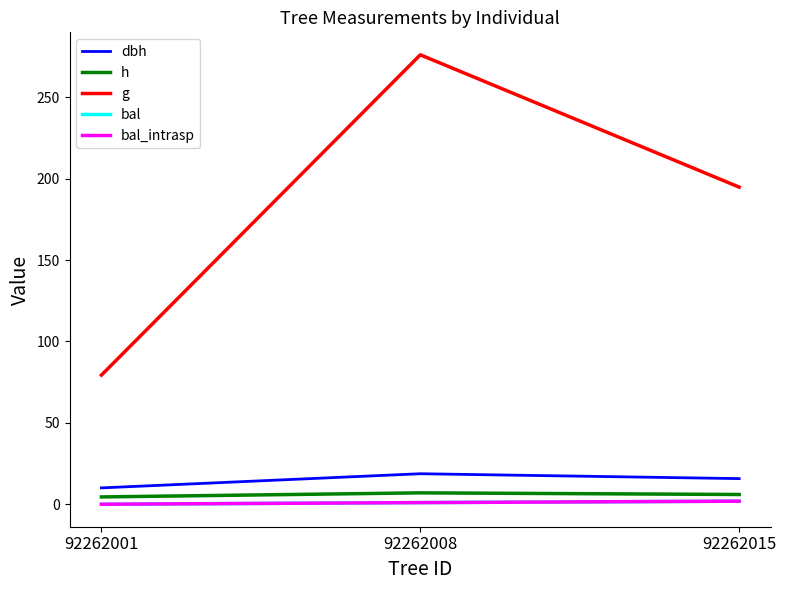

Does the chart display data point markers on the line(s)?

No